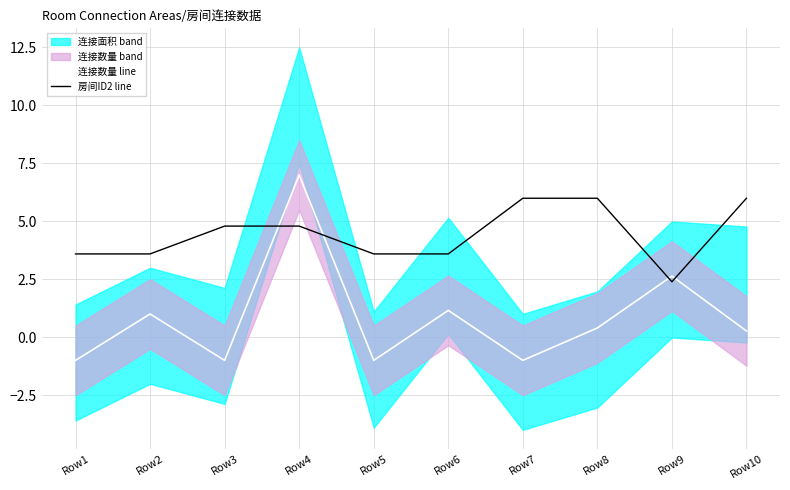

The 连接数量 line series shows 1.0 at Row2. True or false?

True